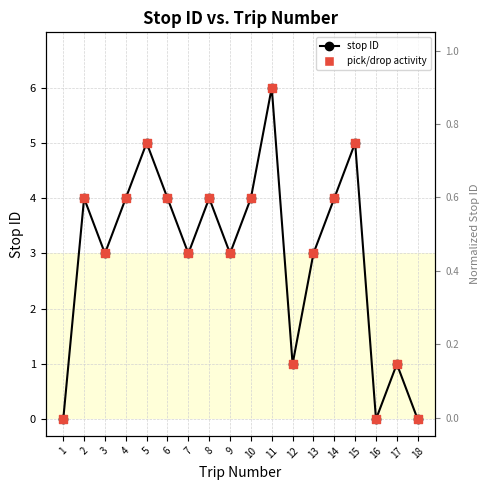

Is the value of stop ID at 15 greater than the value of pick/drop activity at 17?

Yes